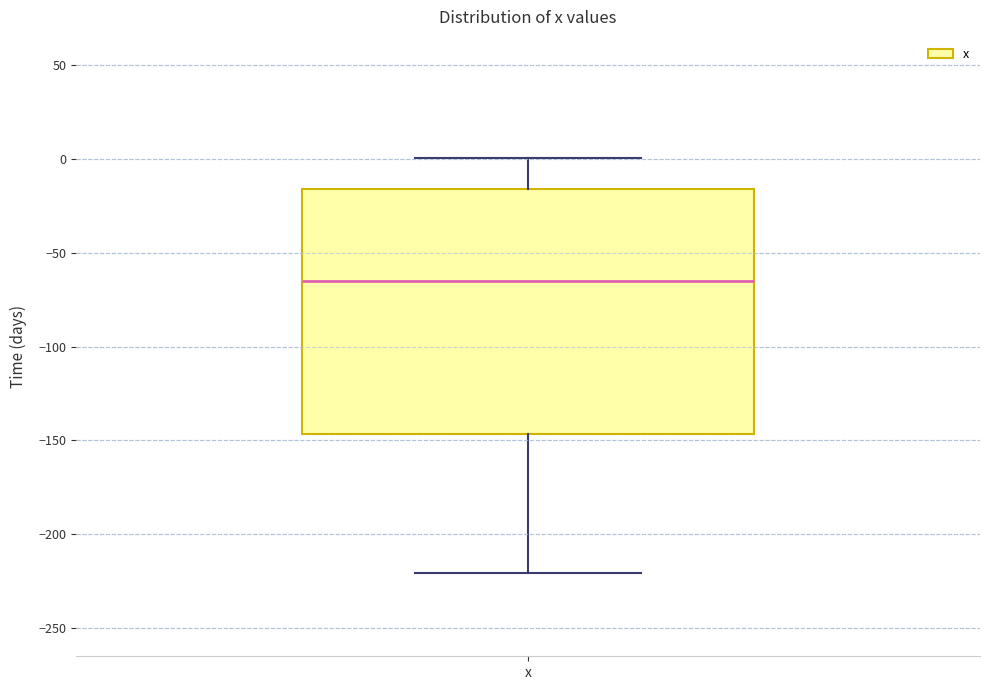

Transcribe this box plot: give where the median line is, the range the box spans, and where the two whiskers end, as read against the y-axis. The values are not printed on the chart, so give them approximately, as read against the axis.

median -65, box -145 to -15, whiskers -220 to 0